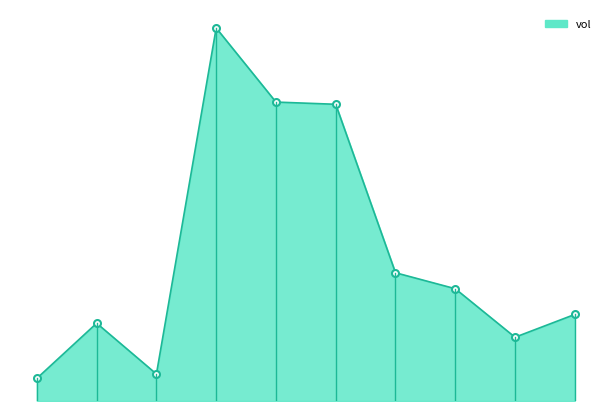

Where is the first local maximum?

2020-04-14